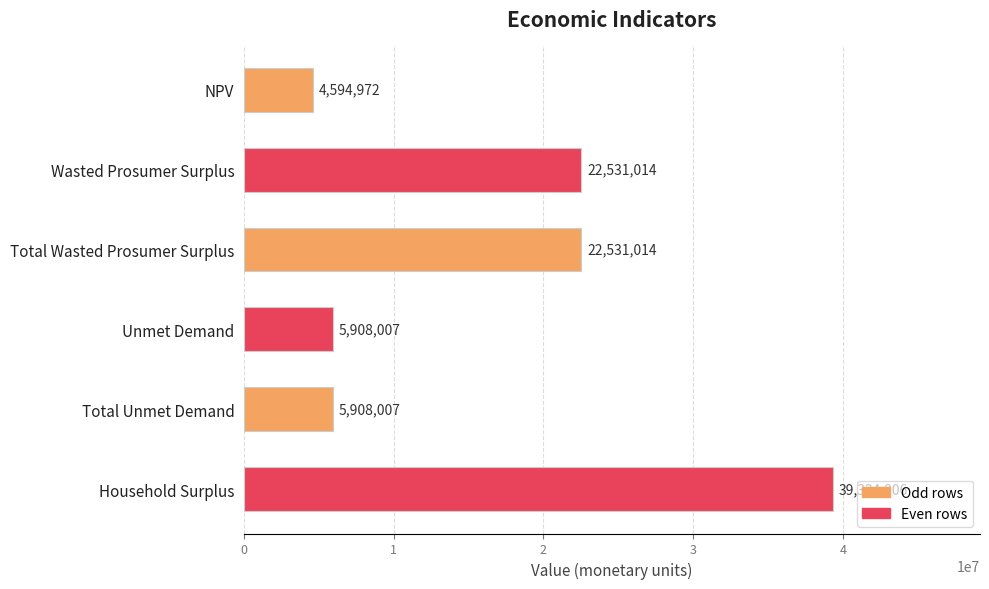

How many values are below 22531013?

3